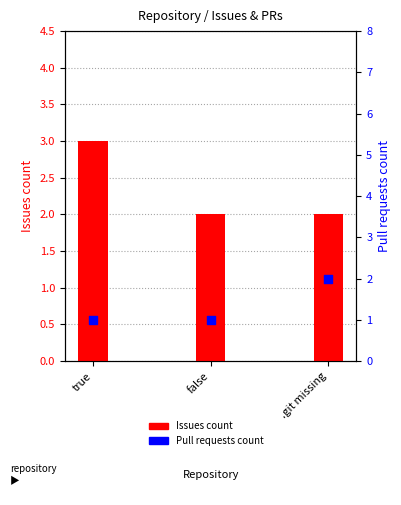

Which series contains the lowest Y value?

Pull requests count